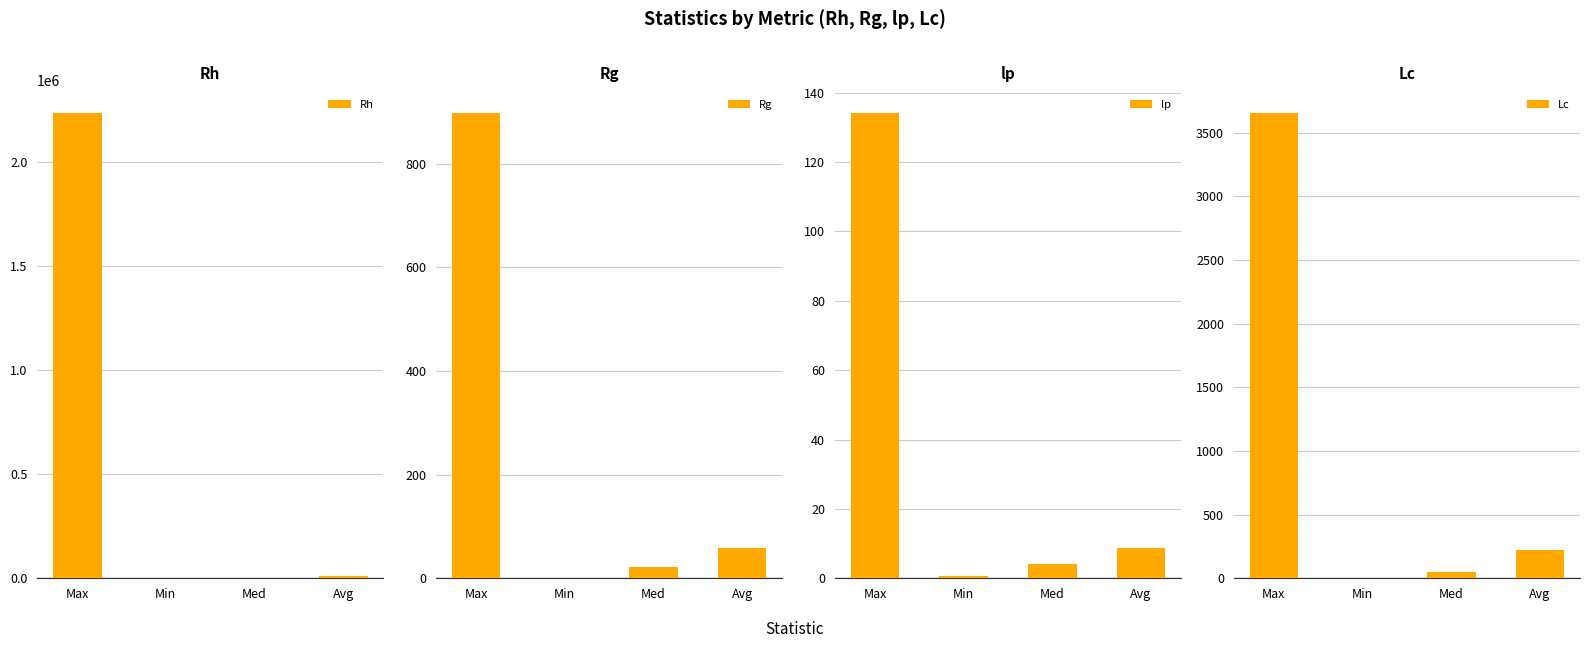

How many bars are there in total?

16